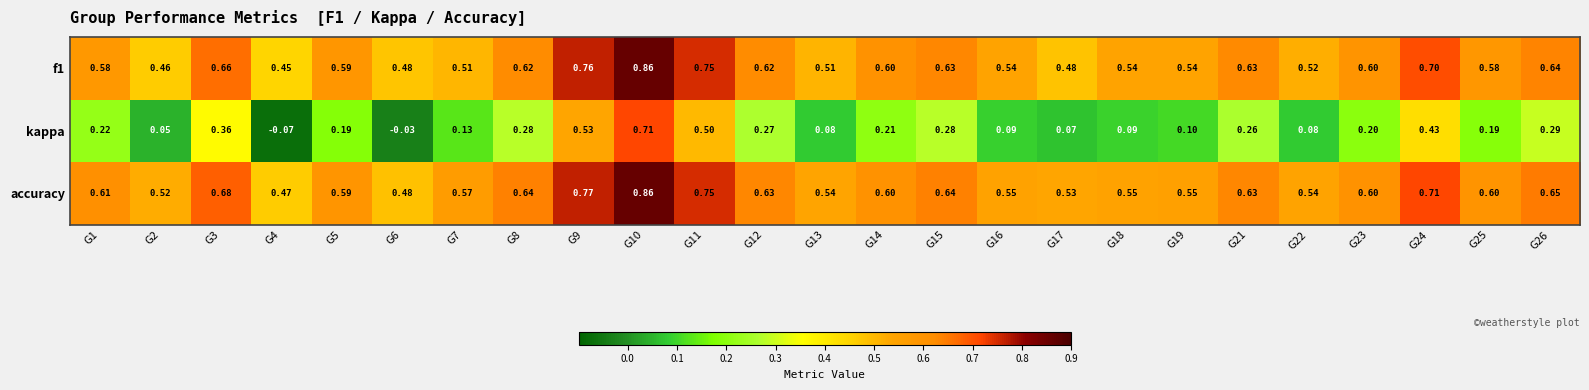

Between G10 and G19, which series saw the biggest shift?

kappa